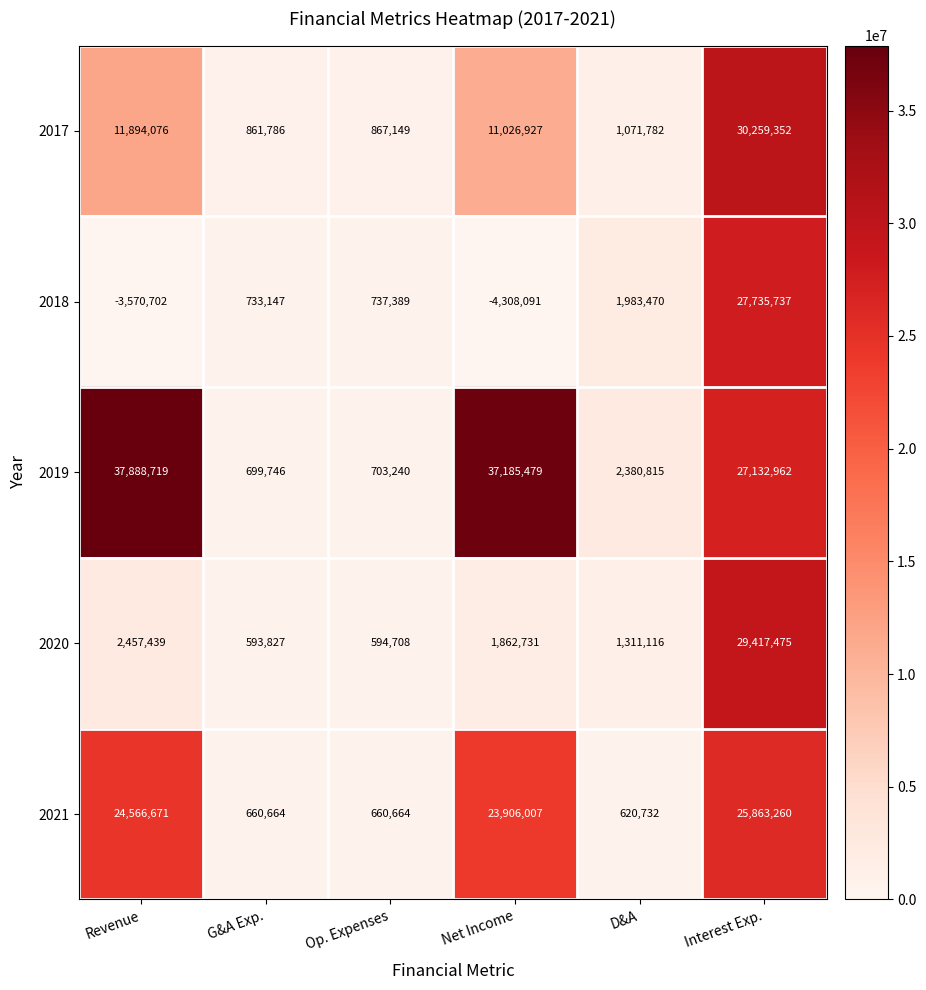

What is the total value across all series at Net Income?

69673053